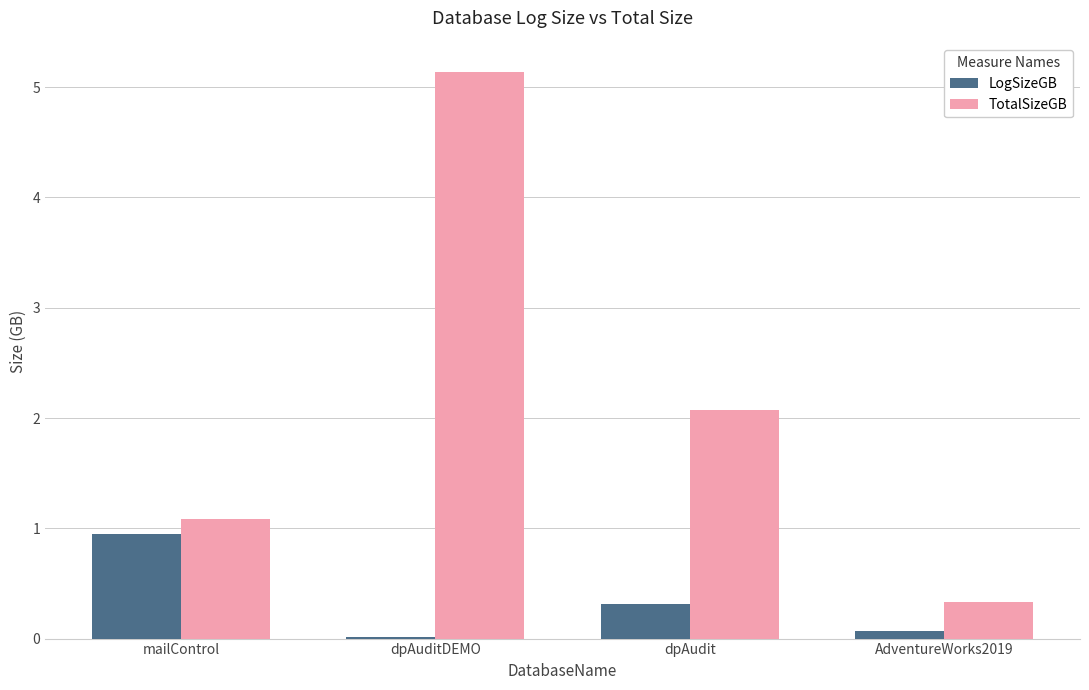

Is it true that TotalSizeGB equals 1.1 at mailControl?

True